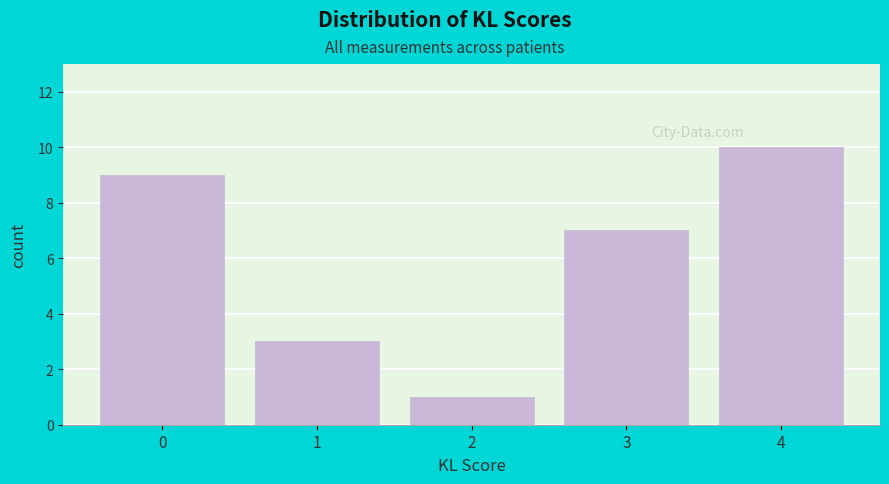

How tall is the bar that spans 1.5 to 2.5 on the x-axis? The values are not printed on the chart, so give them approximately, as read against the axis.

1